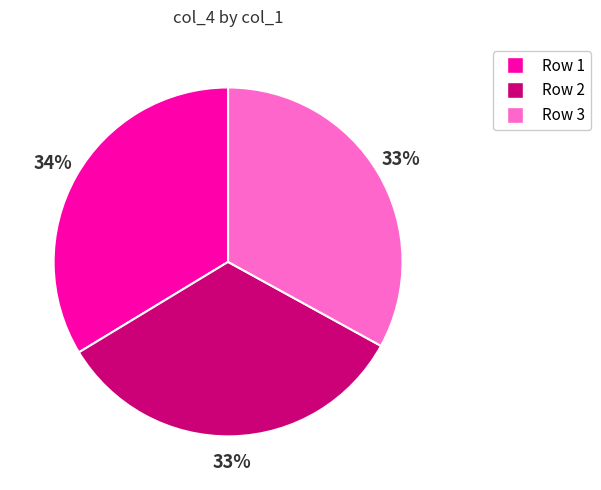

To the nearest percent, what is the difference between the largest and smallest slice percentages?

1%